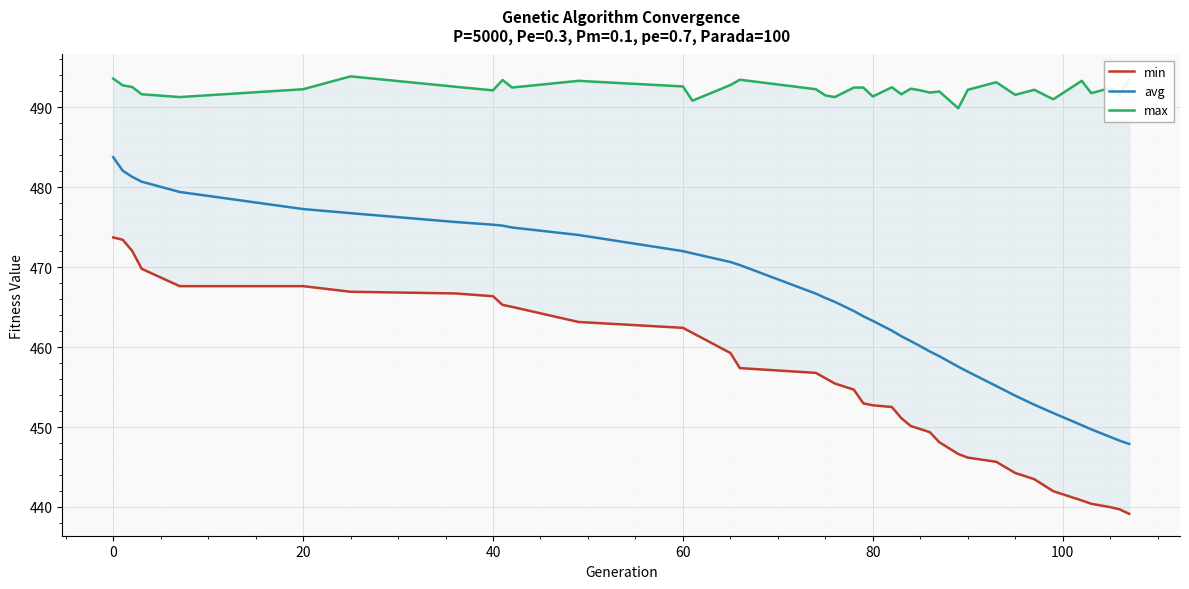

What is the minimum value for avg?

447.9